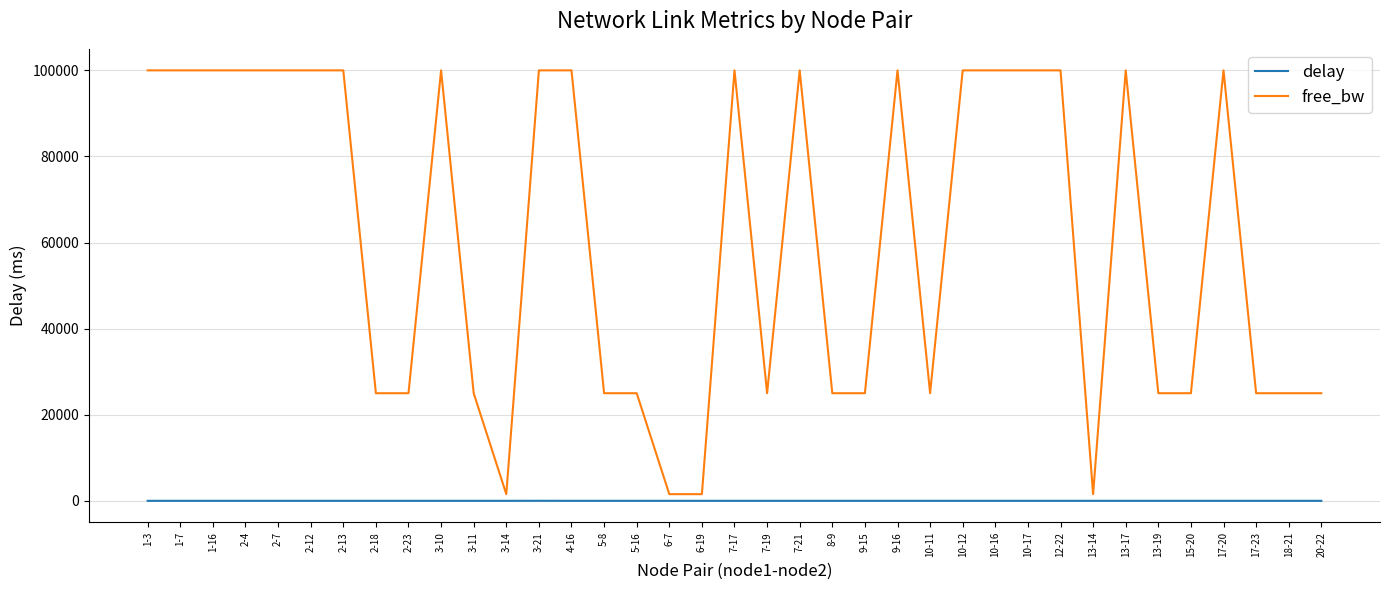

Count the number of categories in the chart.

37